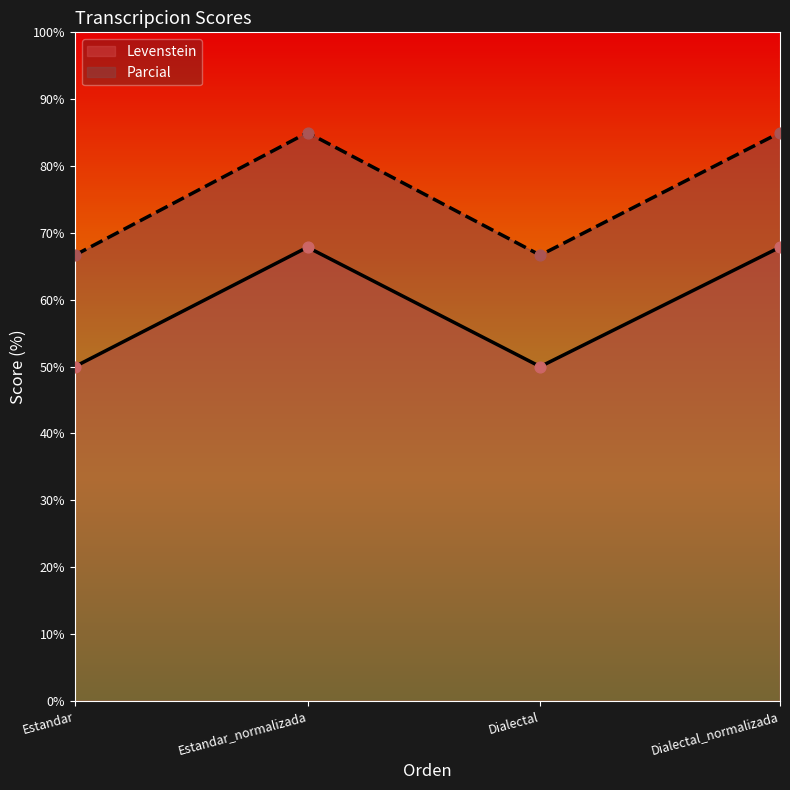

Which series contains the lowest Y value?

Parcial